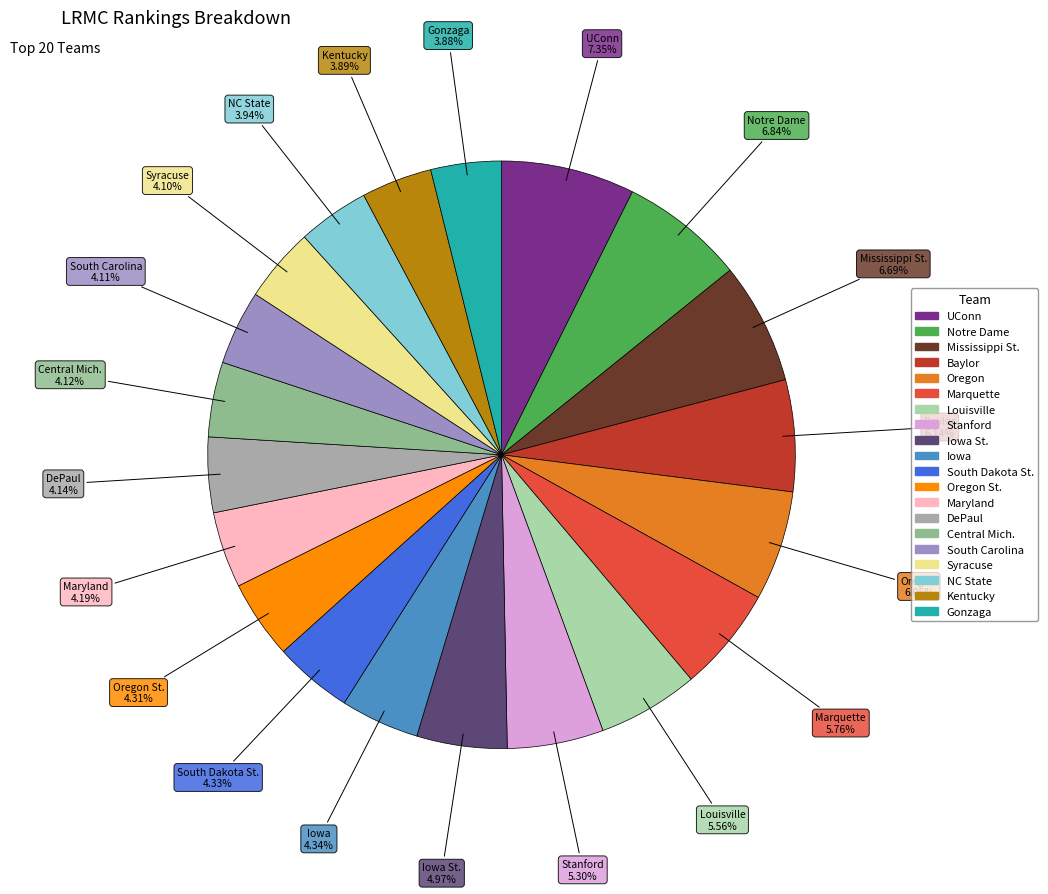

To the nearest percent, what is the difference between the largest and smallest slice percentages?

3%